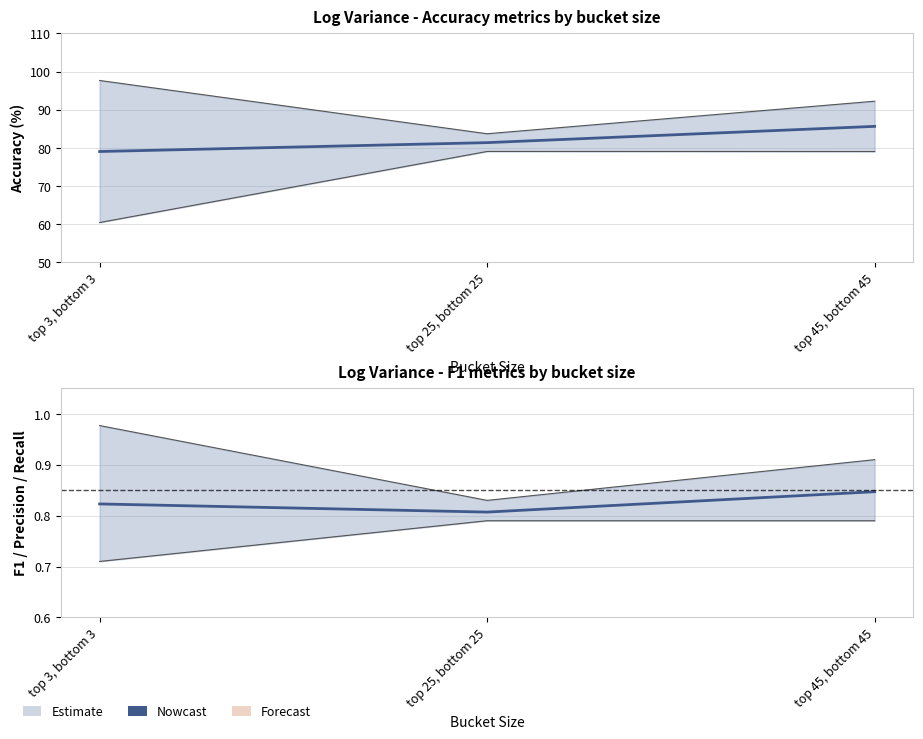

What is the label of the 1st point from the right?

top 45, bottom 45